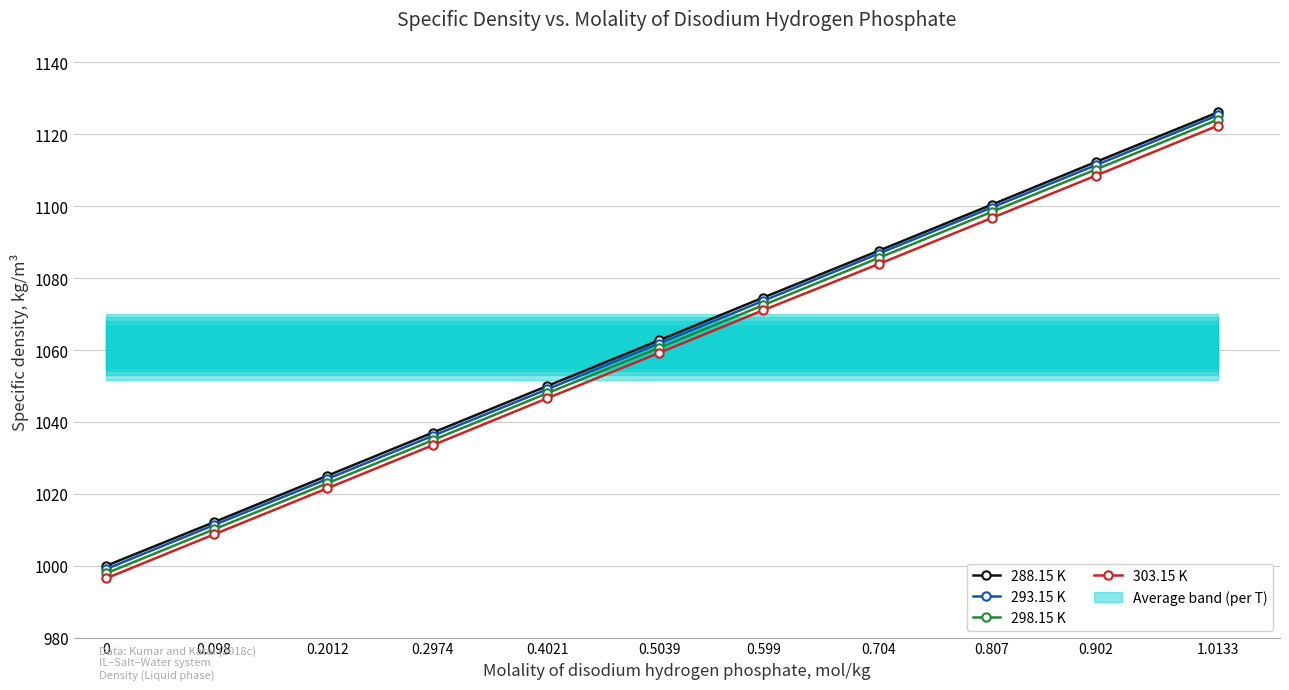

At which label is 293.15 K closest to 1062?

0.5039